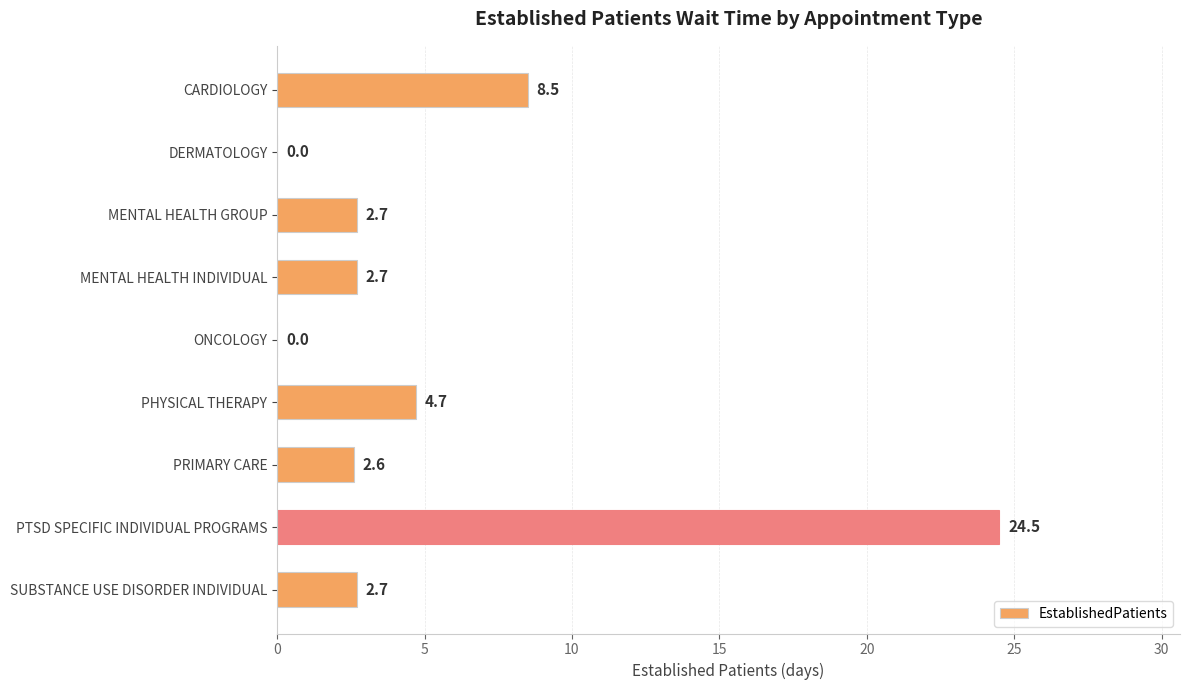

Which has a higher value, PHYSICAL THERAPY or PTSD SPECIFIC INDIVIDUAL PROGRAMS?

PTSD SPECIFIC INDIVIDUAL PROGRAMS